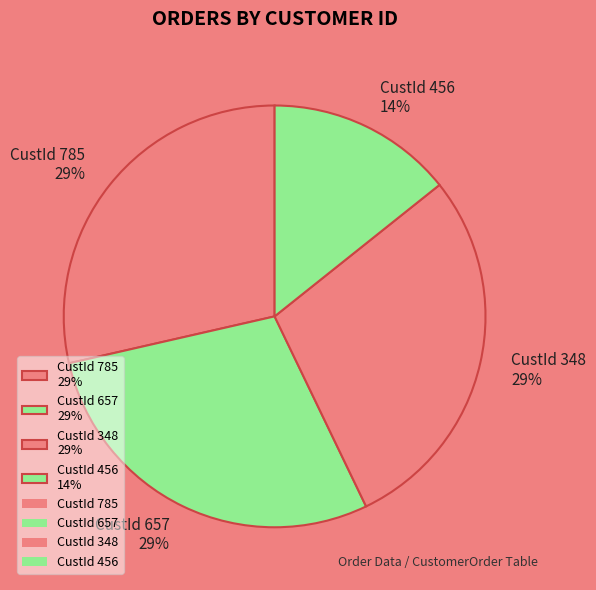

True or false: CustId 657 29% accounts for 40% of the total.

False